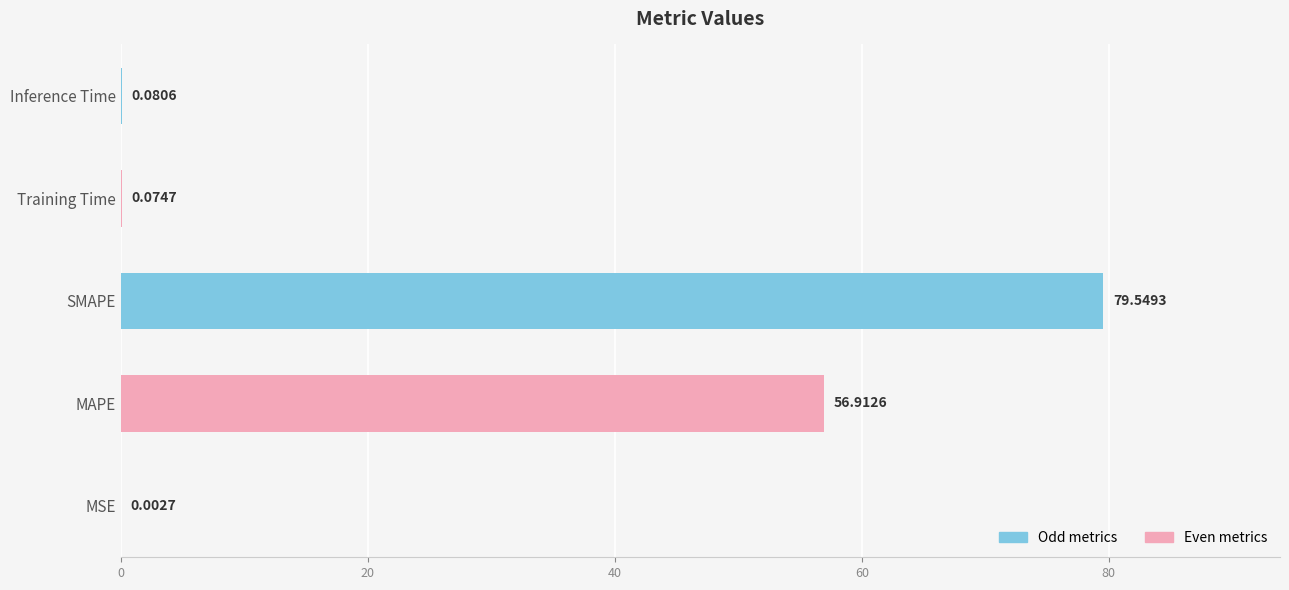

What is the sum of all values?

136.6